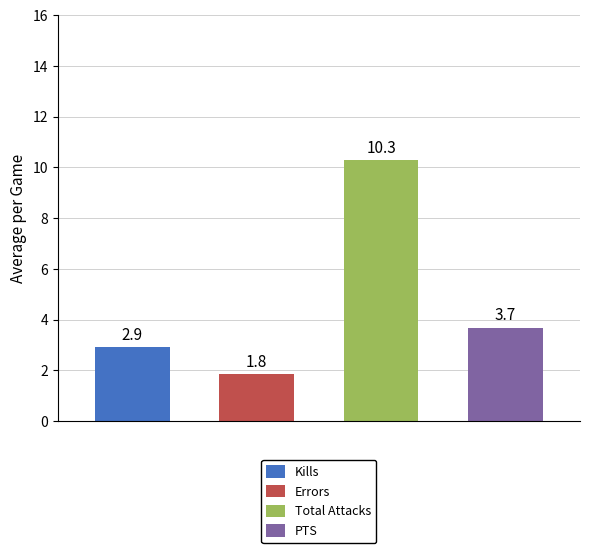

What is the smallest value displayed?

1.8